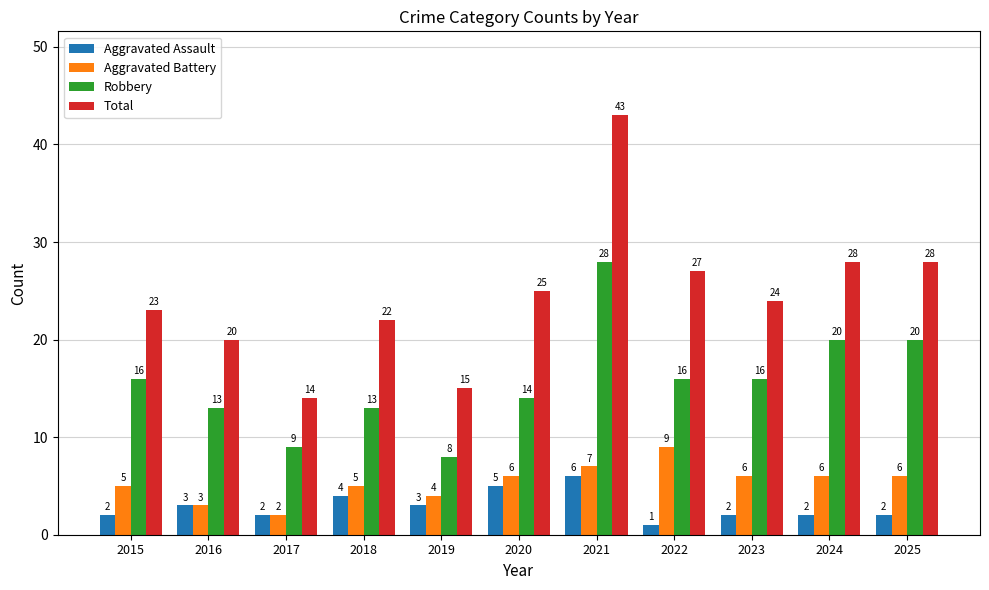

What is the lowest value of the Aggravated Assault series?

1